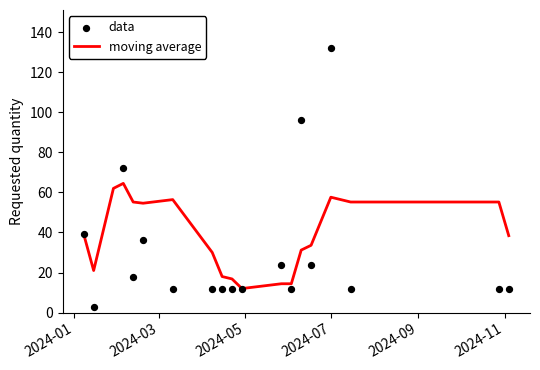

At how many categories does at least one series exceed 56?

5